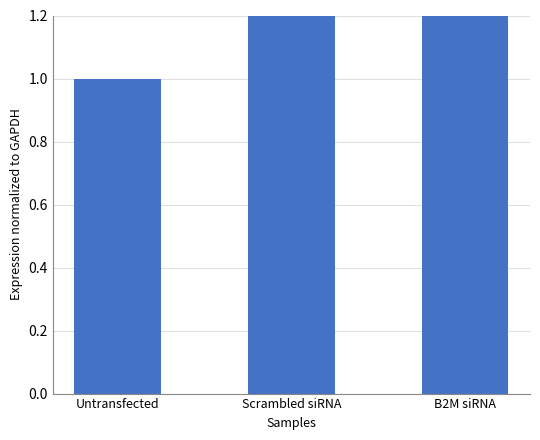

What is the maximum value shown in the chart?

8.4